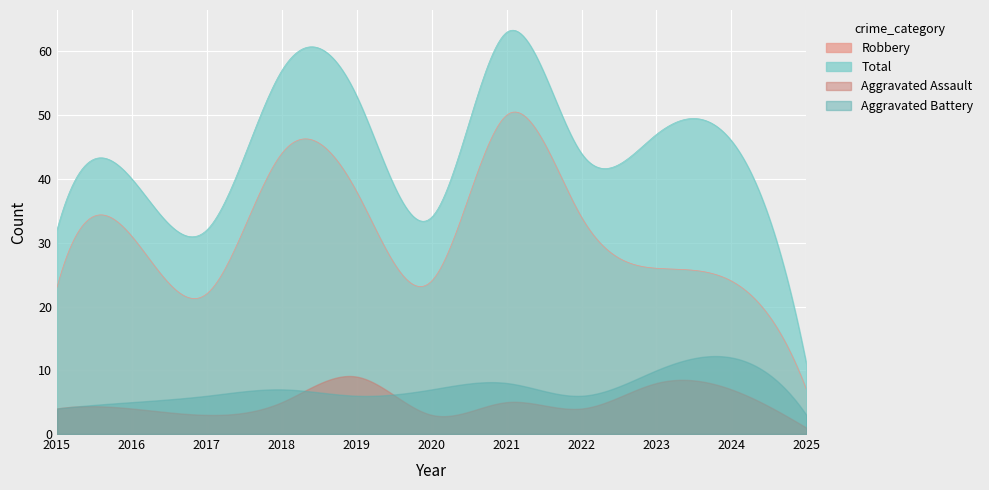

Where is the first local maximum for Robbery?

2016